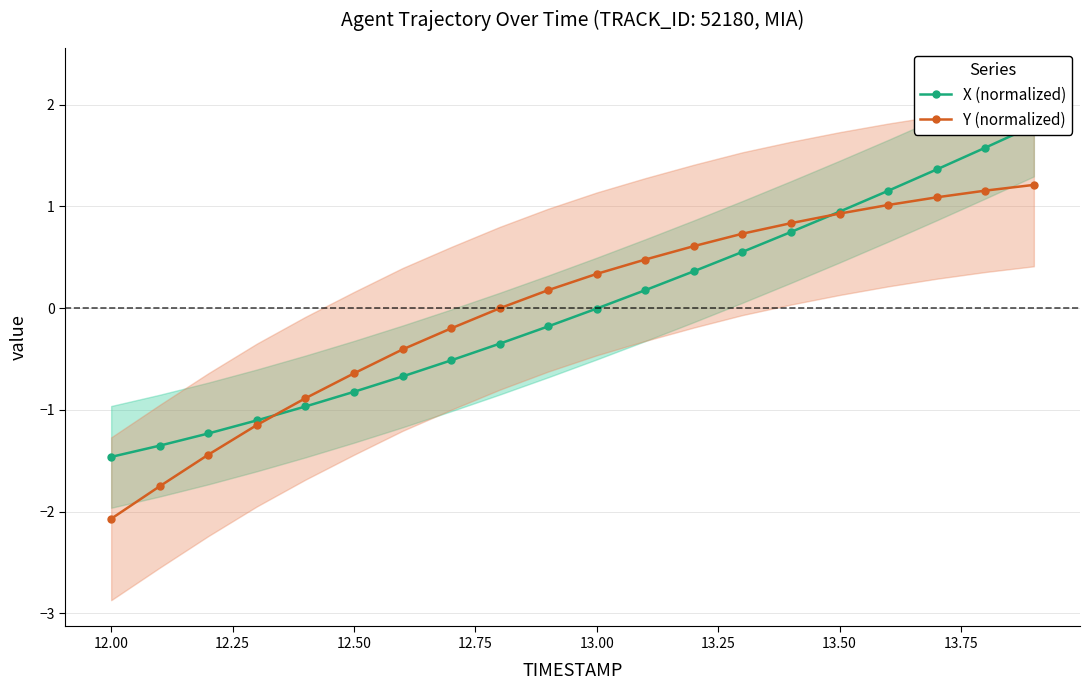

How many times do Y (normalized) and X (normalized) cross each other?

2